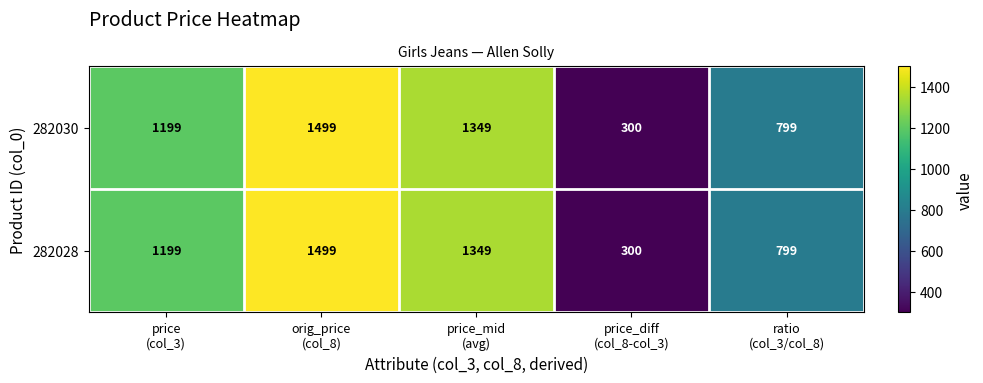

What is the sum of all 282030 values?

5146